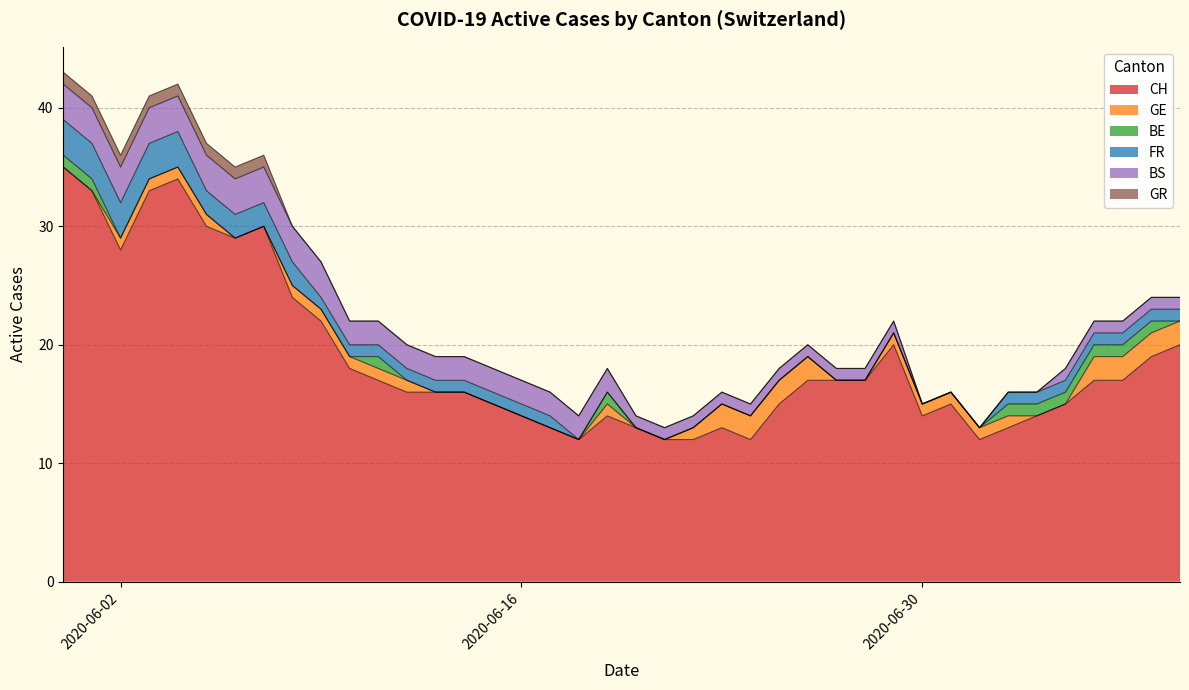

Count the number of data series in this chart.

6